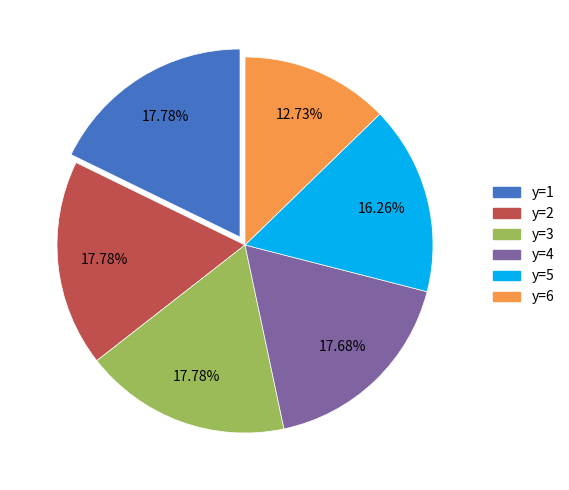

Is there any slice that represents more than half of the pie?

No